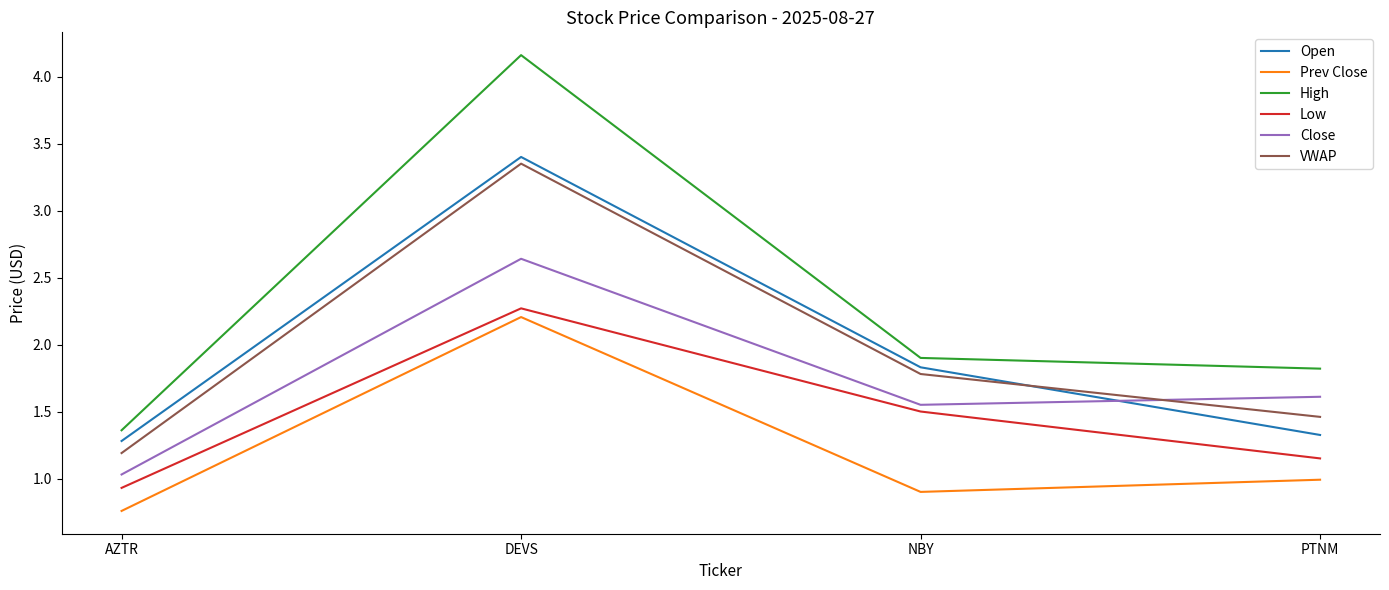

What position from the right is AZTR?

4